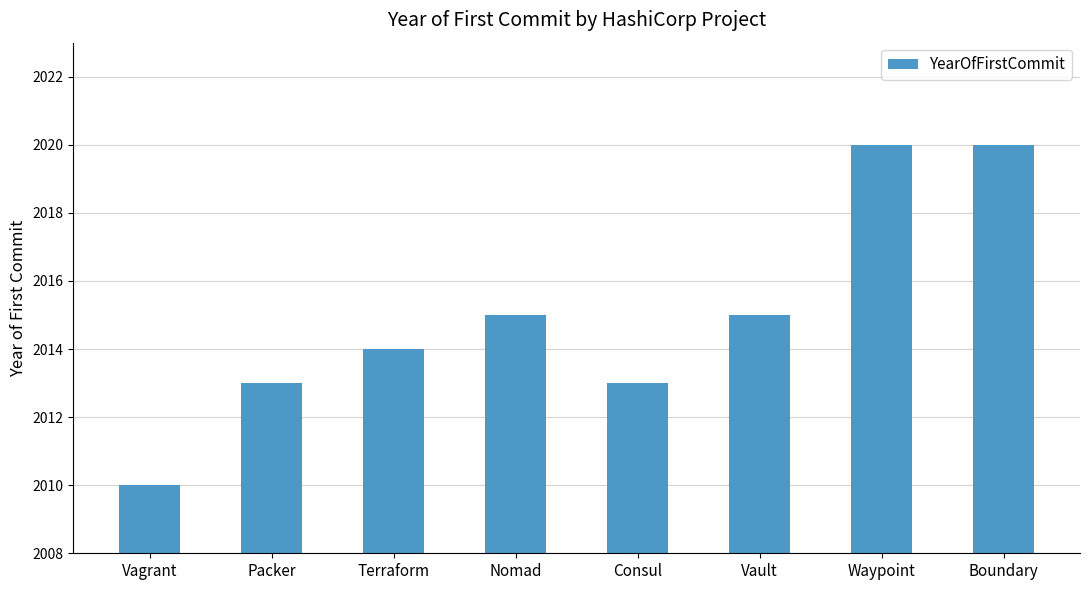

Reading right to left, transcribe all the data shown in this chart.

Boundary=2020	Waypoint=2020	Vault=2015	Consul=2013	Nomad=2015	Terraform=2014	Packer=2013	Vagrant=2010